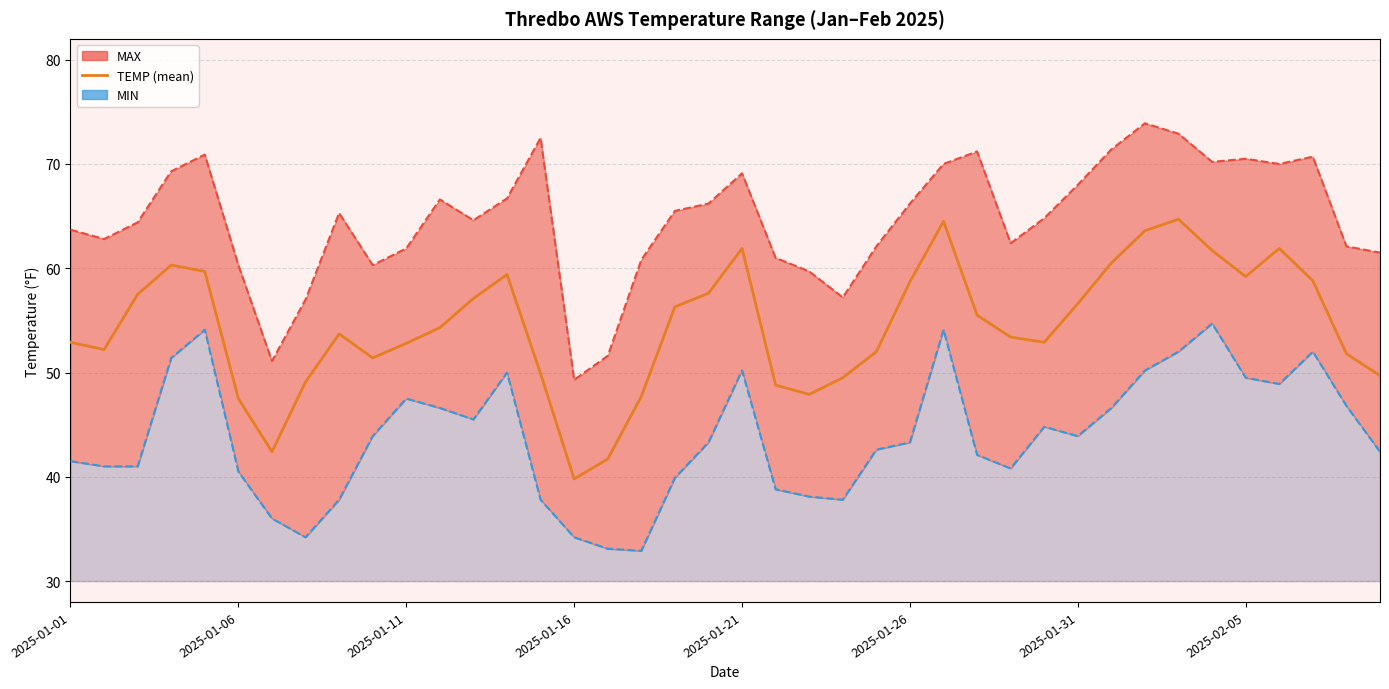

The value of TEMP at 39 is 86.3. True or false?

False